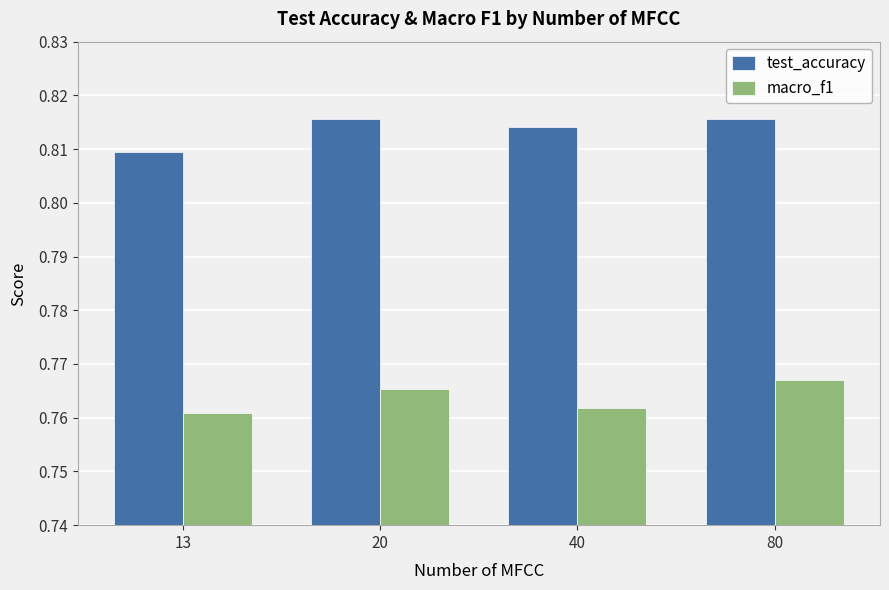

Rank the series at 13 from highest to lowest value.

test_accuracy, macro_f1